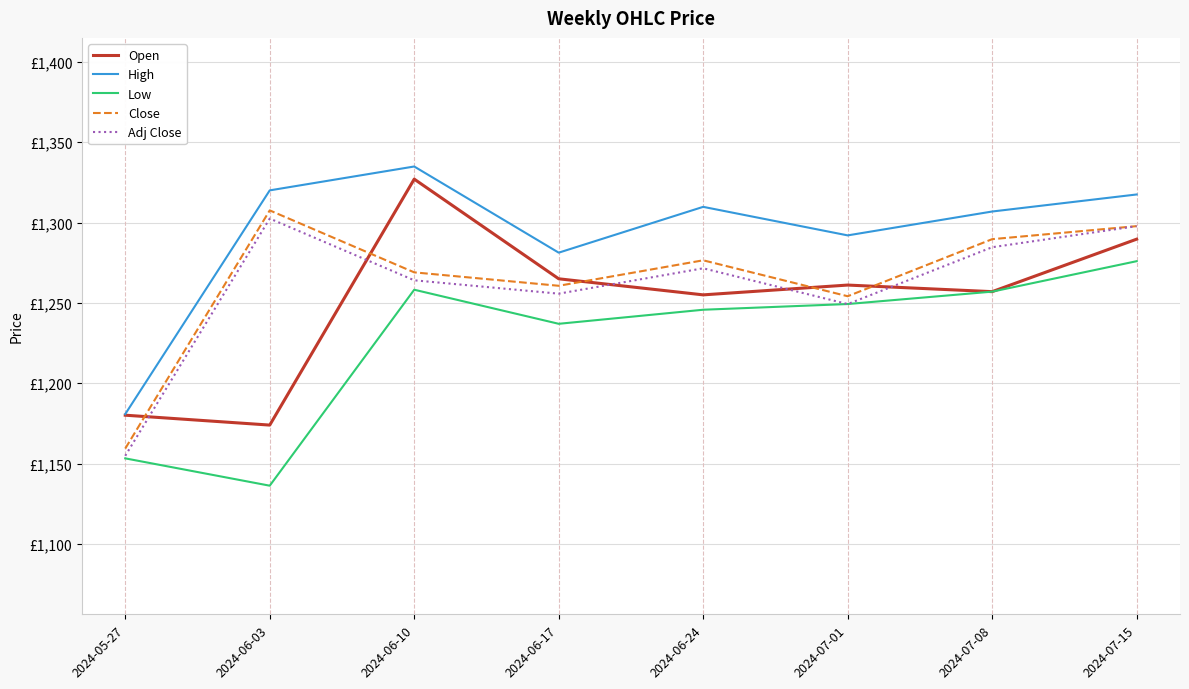

Which series has the largest total across all categories?

High